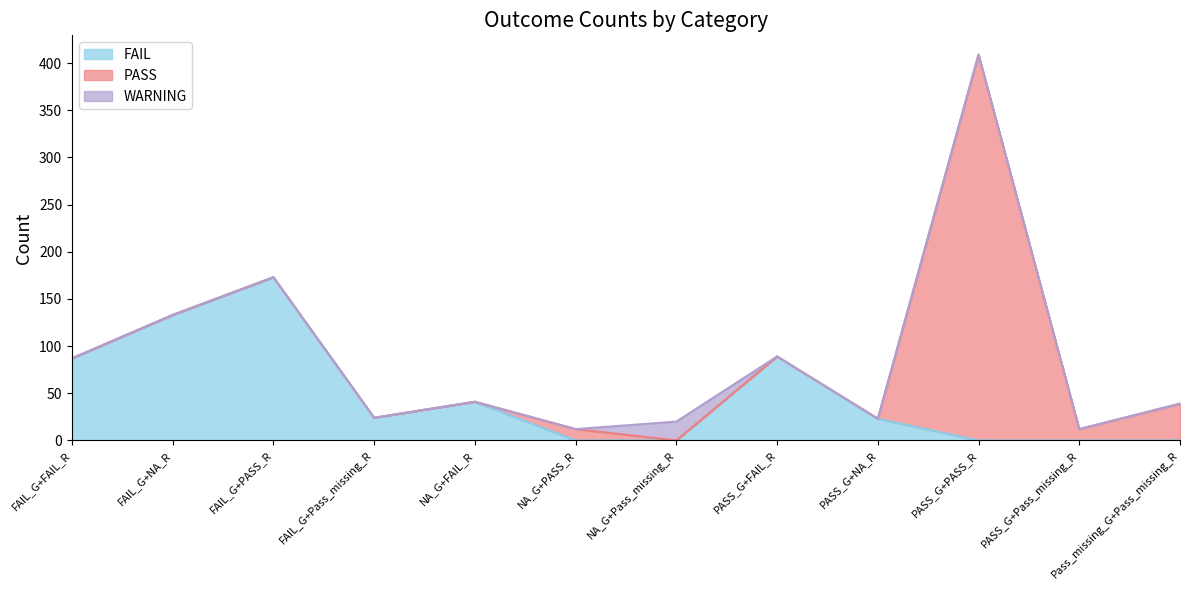

Rank the series by their maximum value, from lowest to highest.

WARNING, FAIL, PASS